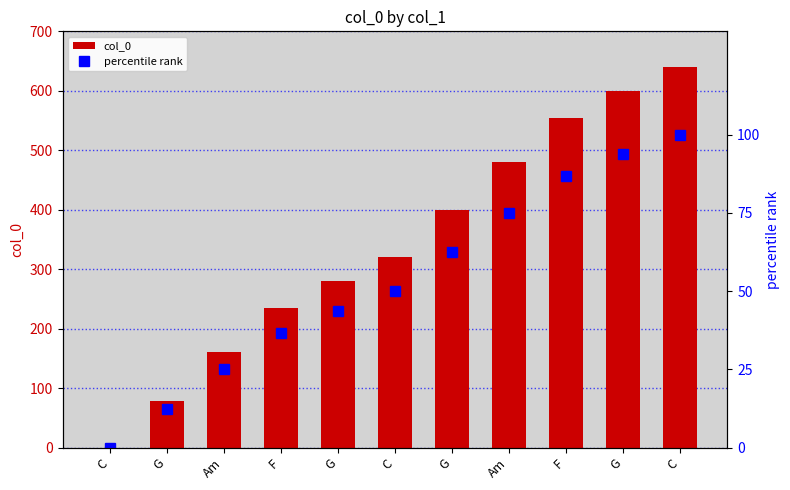

What is the difference between the maximum and minimum values in the col_0 series?

640.0